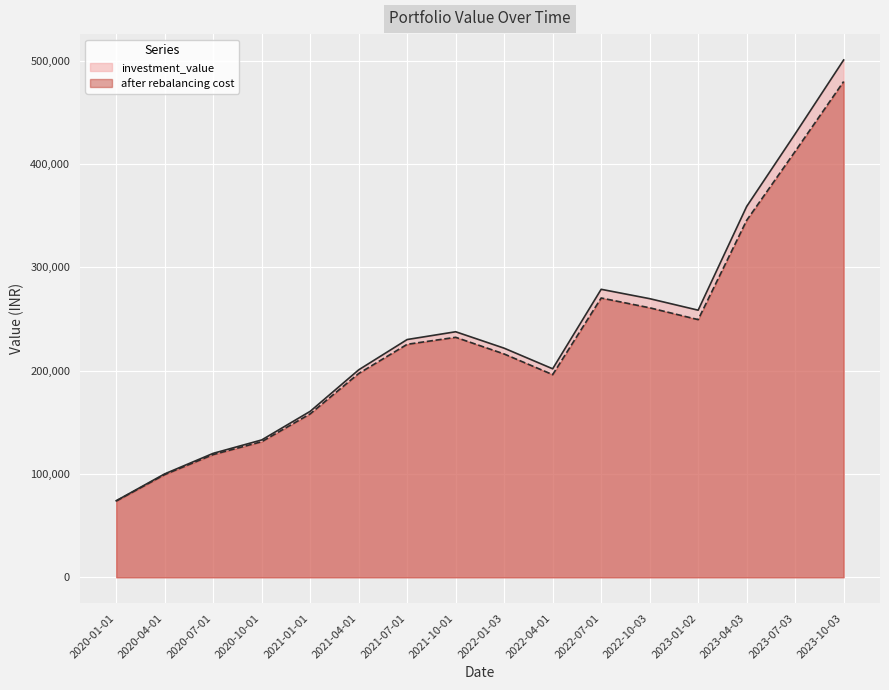

Reading left to right, transcribe all the data shown in this chart.

investment_value: 74100.4	100105.2	119967.2	132928.5	160616.4	200763.0	230098.2	237618.9	221713.1	201780.9	278700.6	269639.1	258495.2	358829.8	429112.0	500614.5
after rebalancing cost: 73813.4	99413.5	118786.2	131236.0	158181.3	197223.2	225481.2	232251.0	216112.6	196131.8	270282.1	260814.3	249371.2	345412.3	412146.4	479757.9